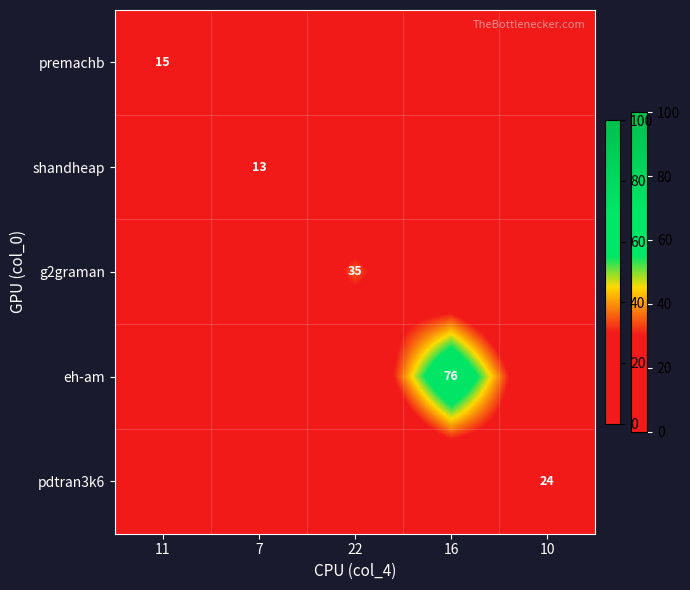

True or false: eh-am has a value of 125 at 16.

False